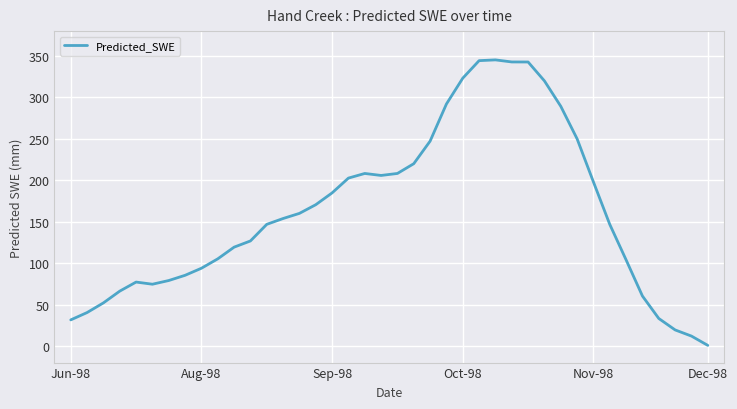

What is the difference between the maximum and minimum values?

344.5